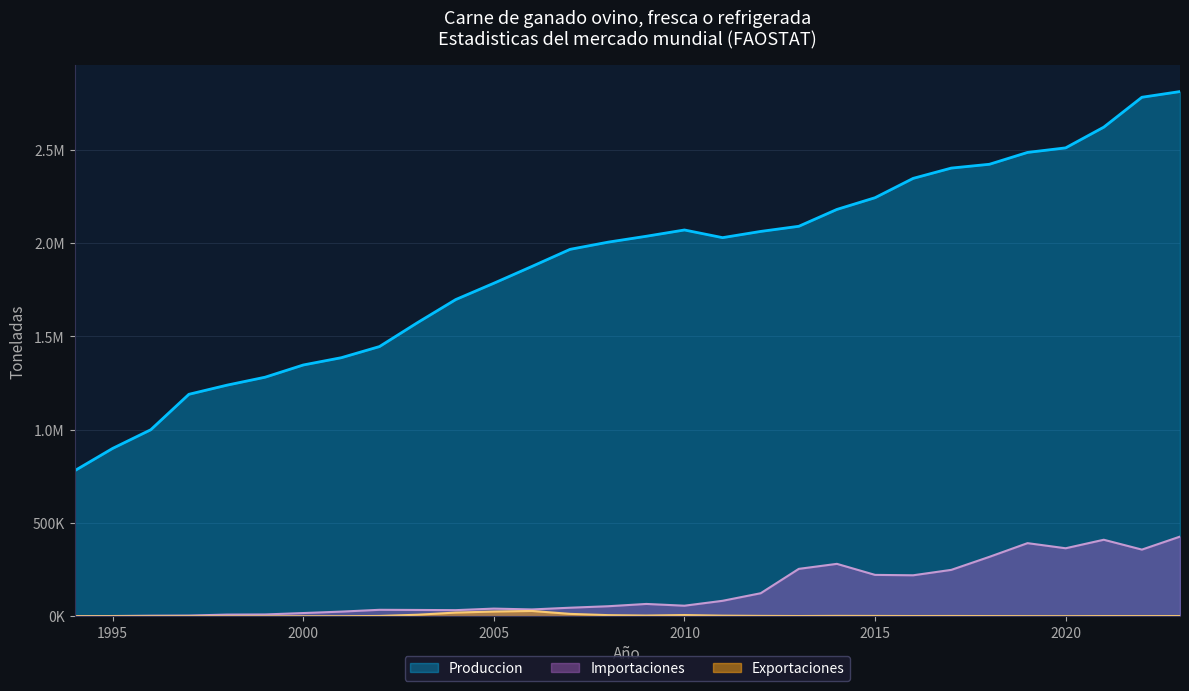

At how many categories does at least one series exceed 922865?

28